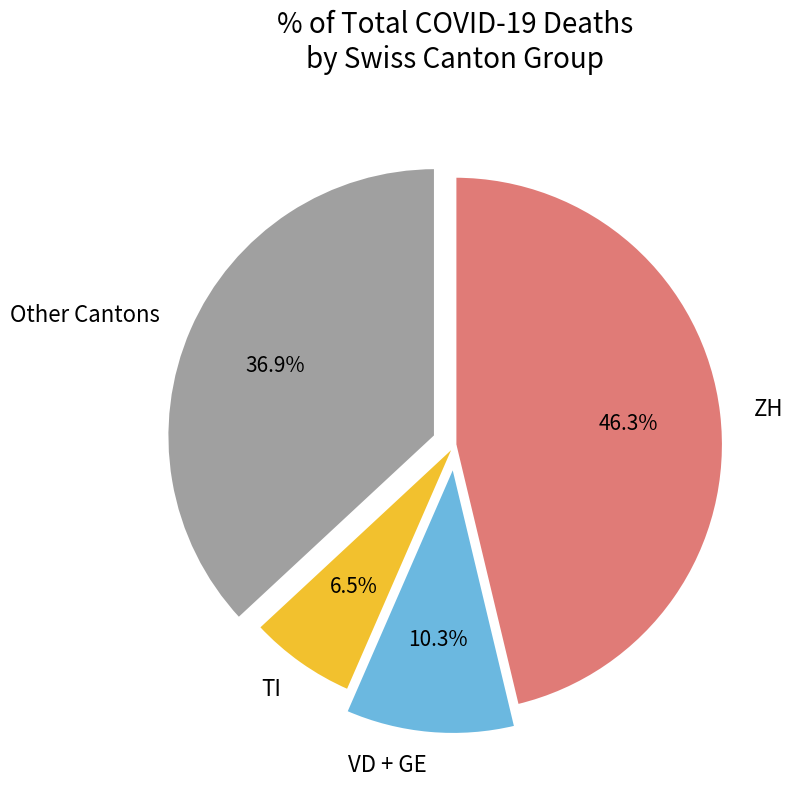

Which has a higher value, VD + GE or TI?

VD + GE